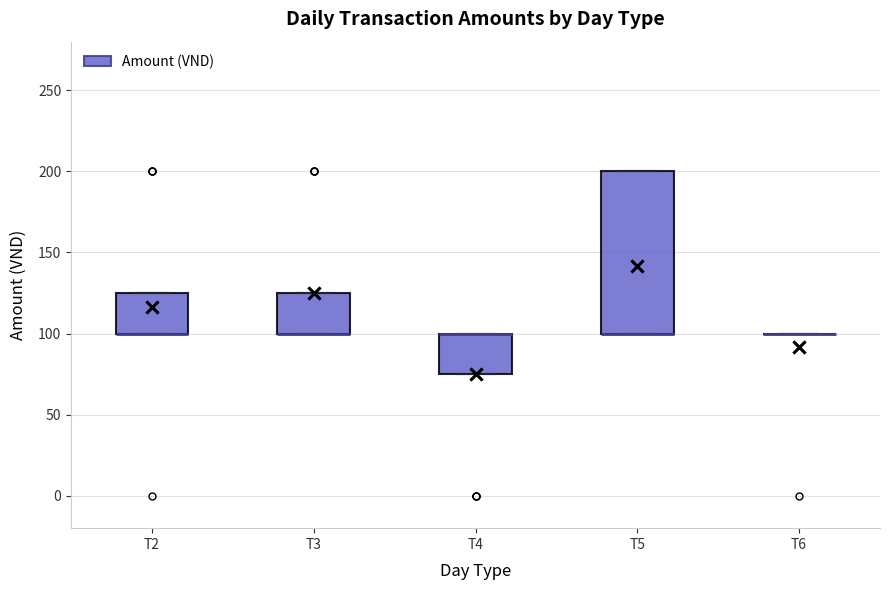

Reading left to right, transcribe this box plot: for each box, give where its median line is, the range the box spans, and where its two whiskers end, as read against the y-axis. The values are not printed on the chart, so give them approximately, as read against the axis.

T2: median 100 (drawn on the box's lower edge), box 100 to 125, whiskers 100 to 125
T3: median 100 (drawn on the box's lower edge), box 100 to 125, whiskers 100 to 125
T4: median 100 (drawn on the box's upper edge), box 75 to 100, whiskers 75 to 100
T5: median 100 (drawn on the box's lower edge), box 100 to 200, whiskers 100 to 200
T6: box collapsed to a line at 100, whiskers 100 to 100